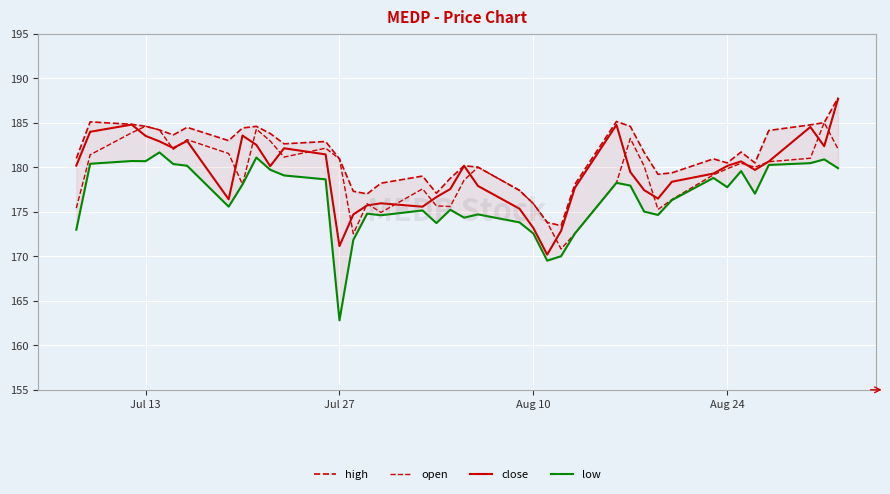

How many lines are shown in the chart?

4